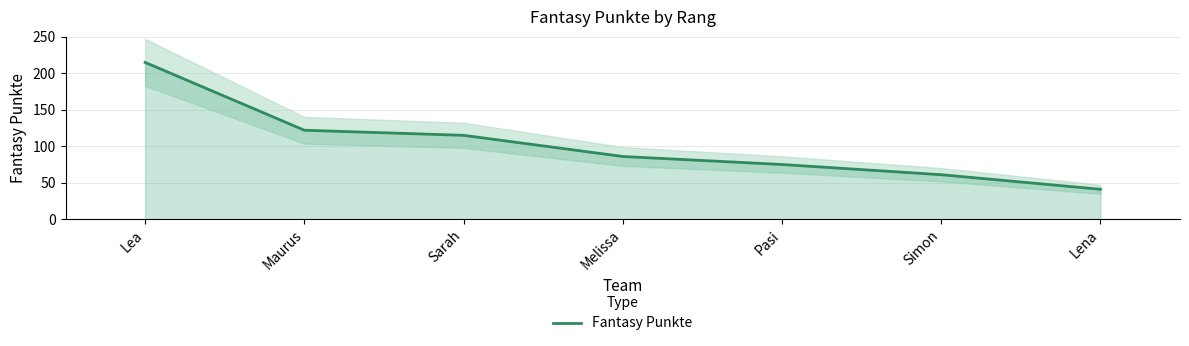

What is the difference between the values at Melissa and Sarah?

29